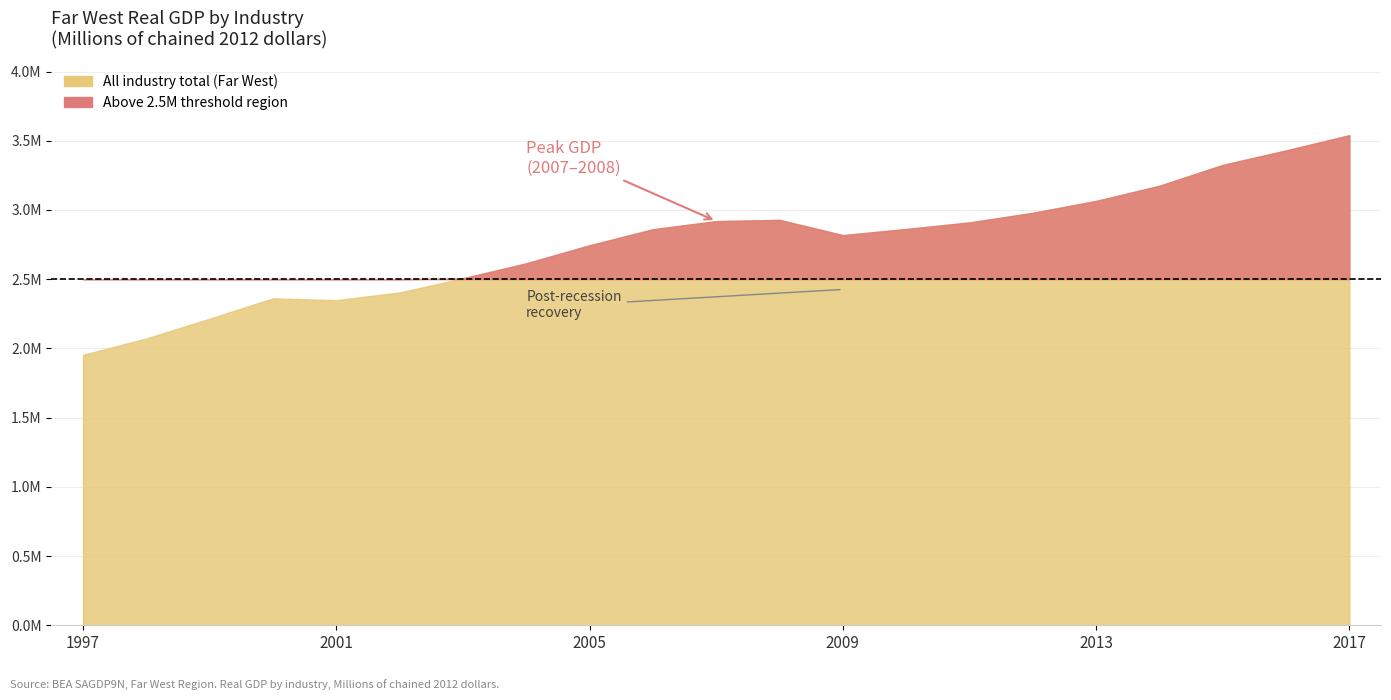

What is the greatest value displayed?

3539962.8